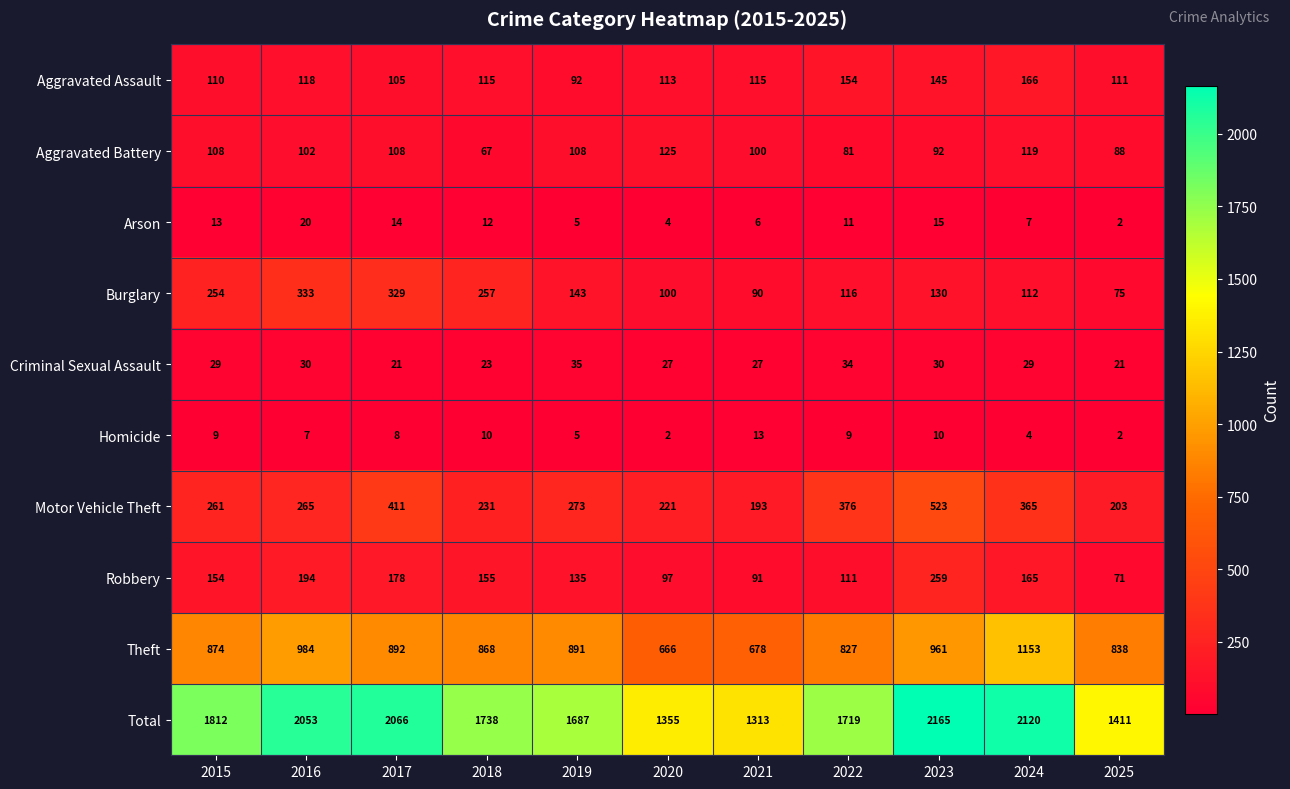

At how many categories does at least one series exceed 706?

11